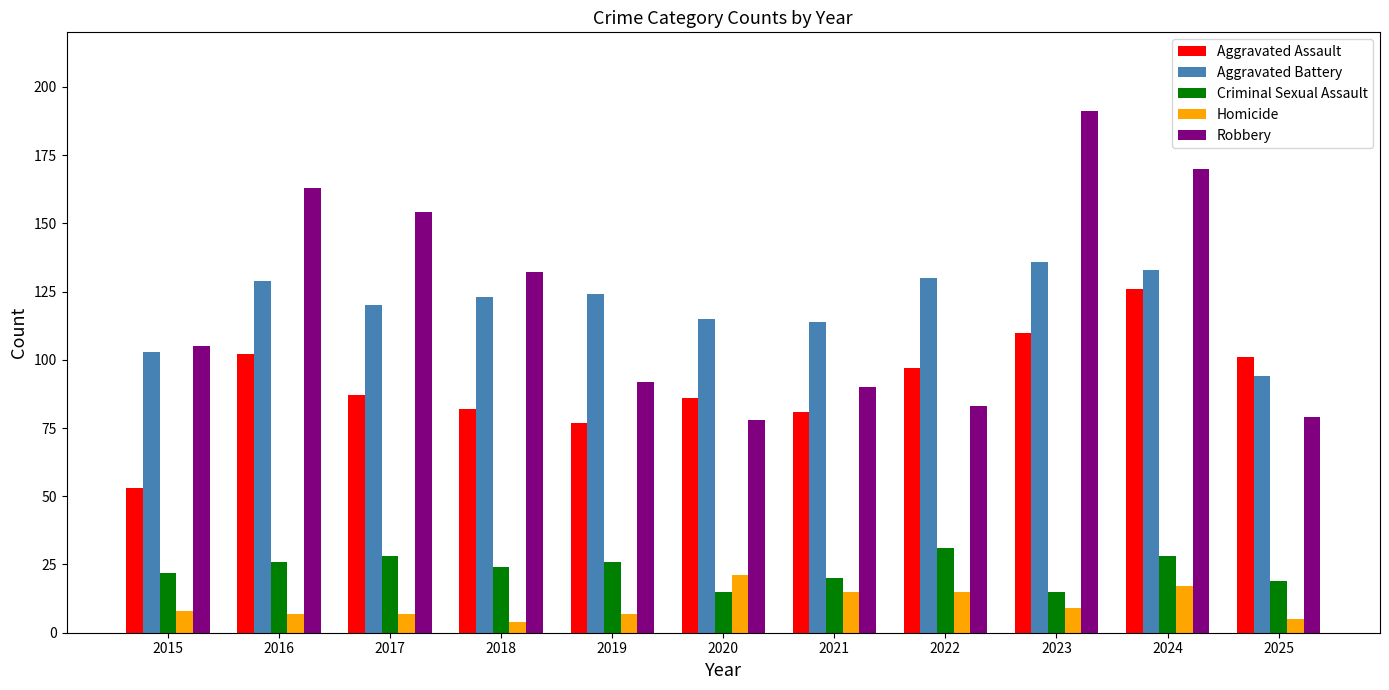

List the series in order of their peak value, highest first.

Robbery, Aggravated Battery, Aggravated Assault, Criminal Sexual Assault, Homicide